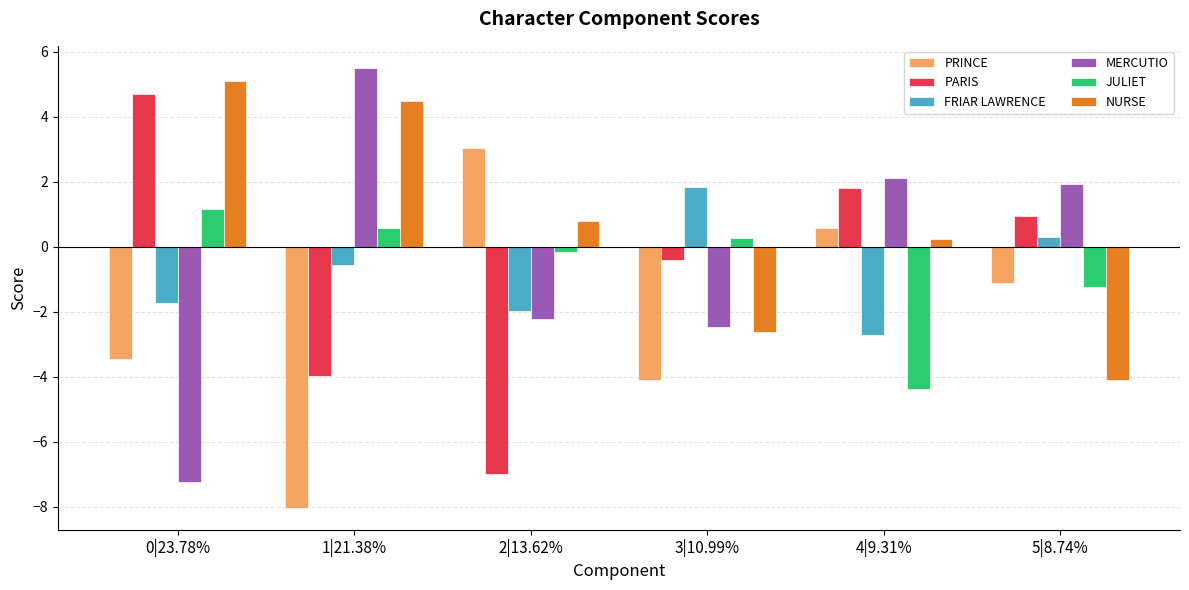

How many negative values does the NURSE series have?

2